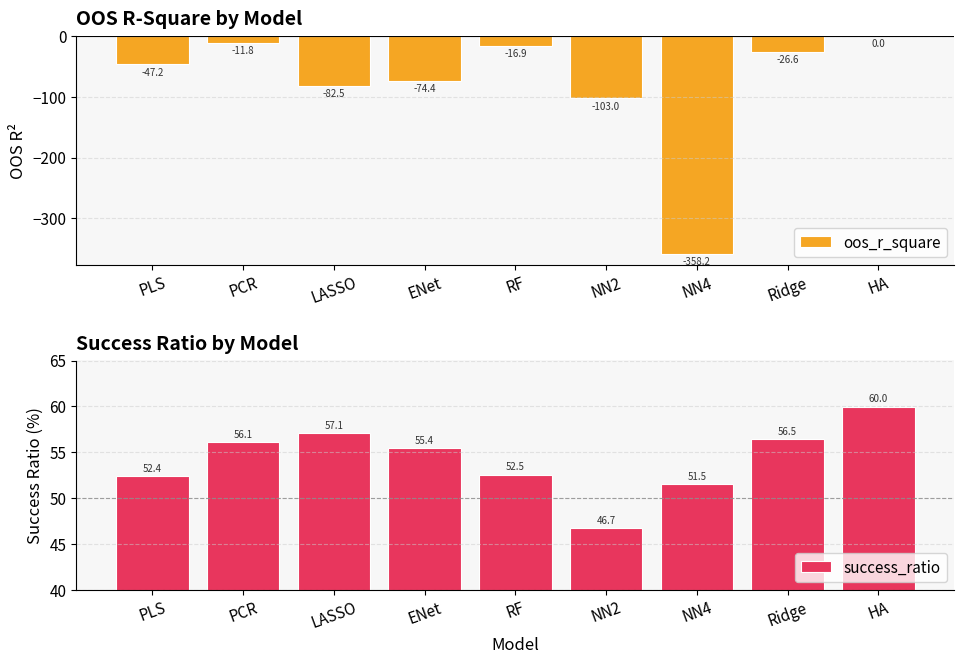

True or false: success_ratio has a value of 98.0 at PCR.

False